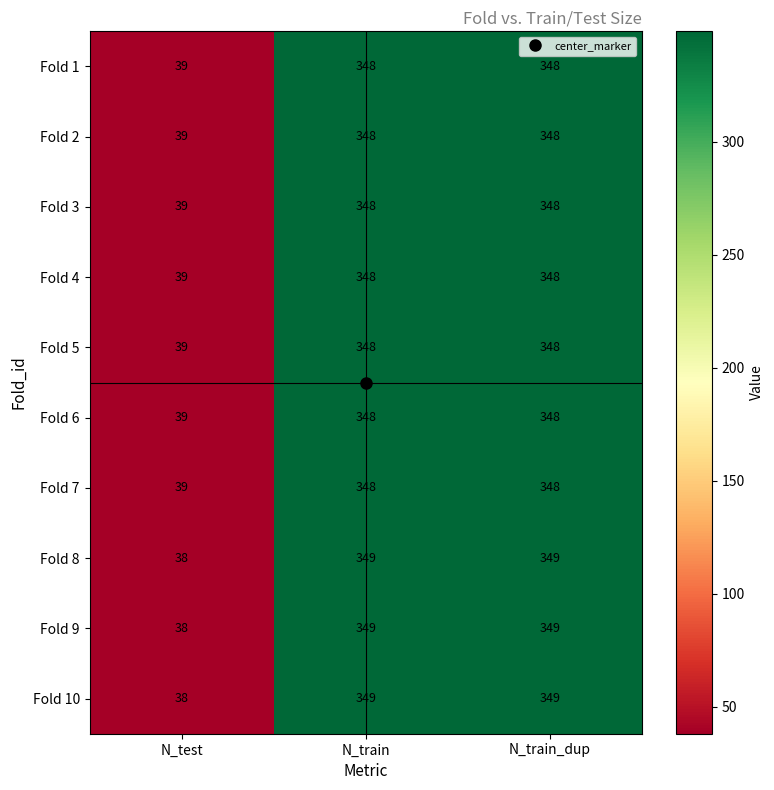

True or false: Fold 7 has a value of 54 at N_test.

False